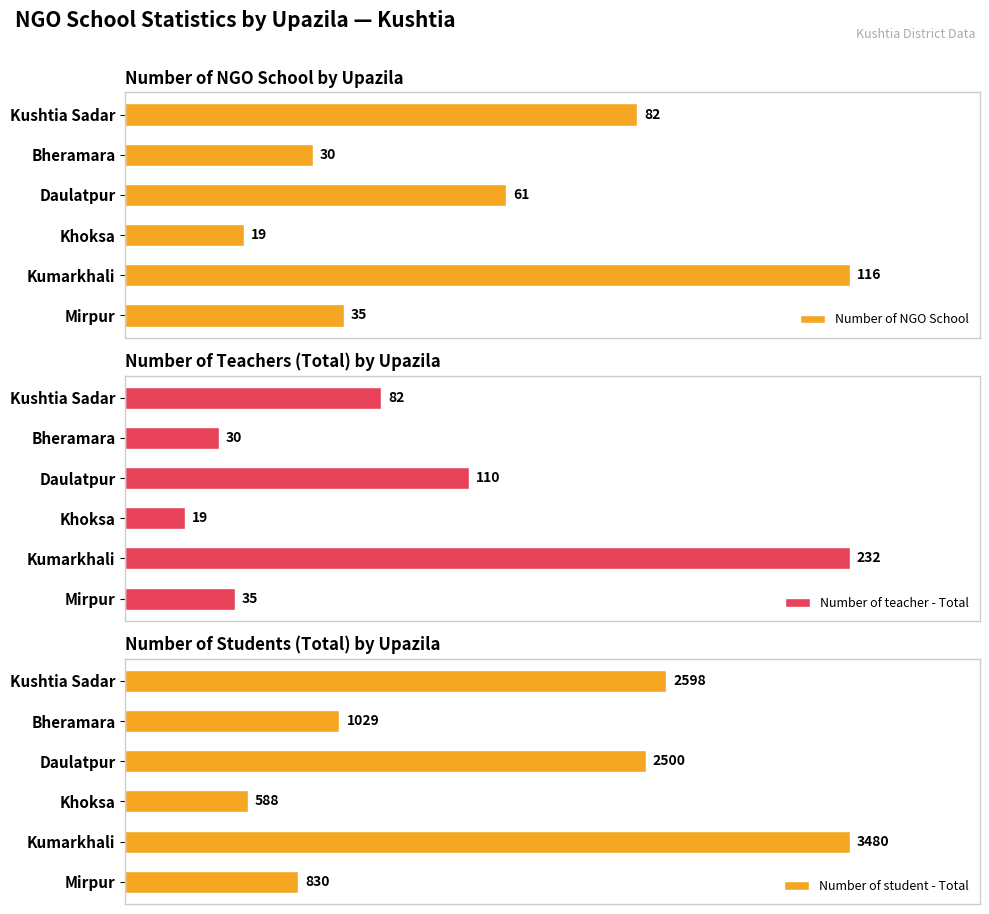

How many values in the Number of NGO School series are below 61?

3